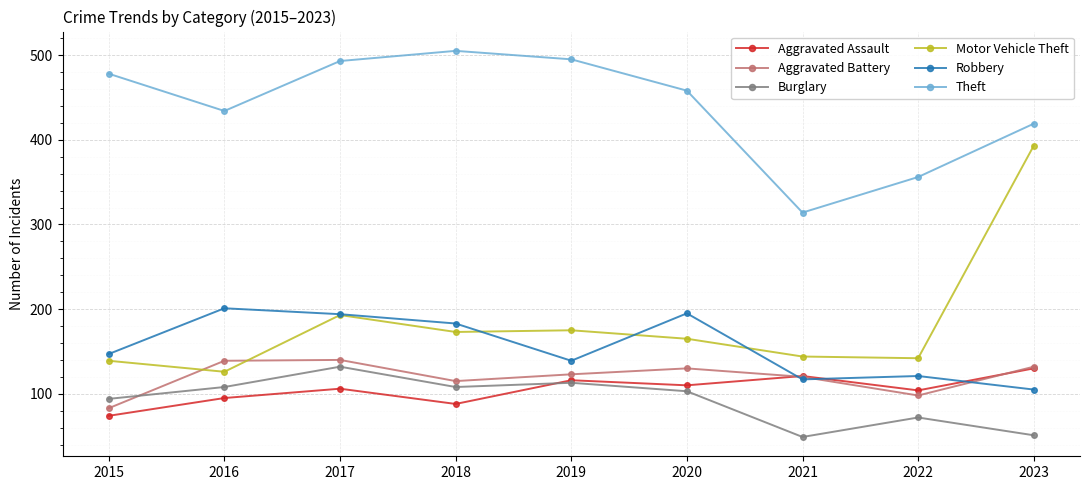

What is the minimum value for Motor Vehicle Theft?

126